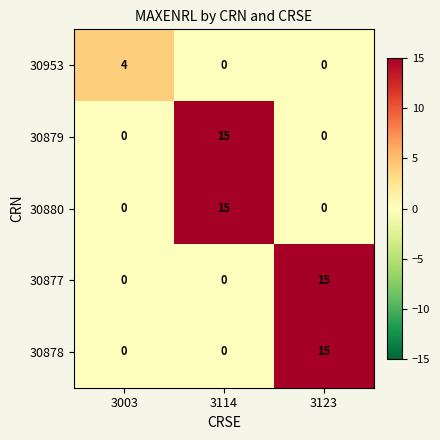

What is the total value across all series at 3003?

4